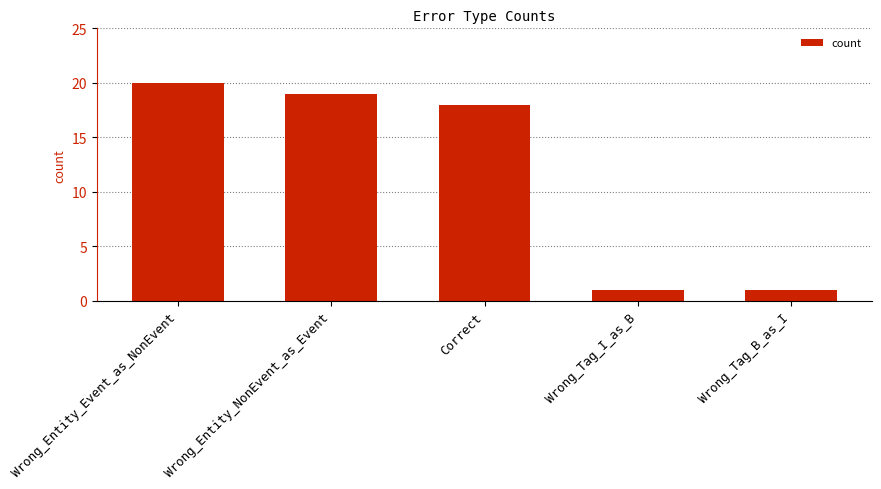

What is the sum of all values?

59